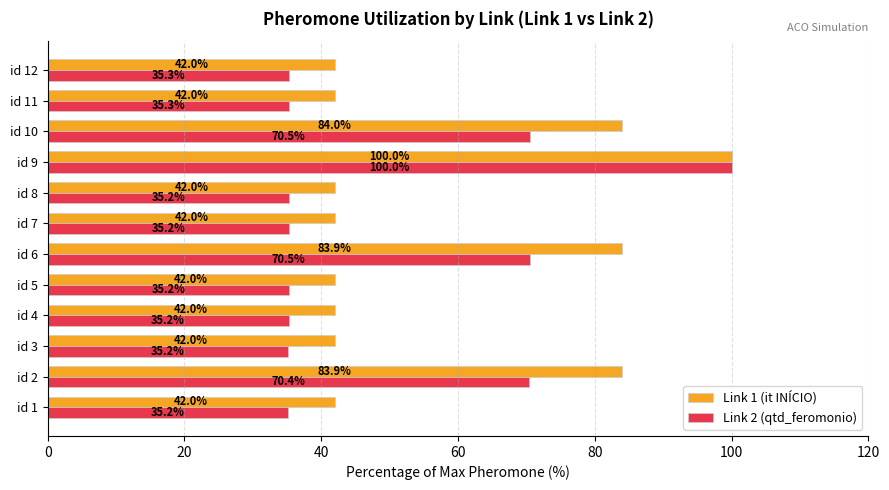

At which label is Link 1 (it INÍCIO) closest to 70?

id 2